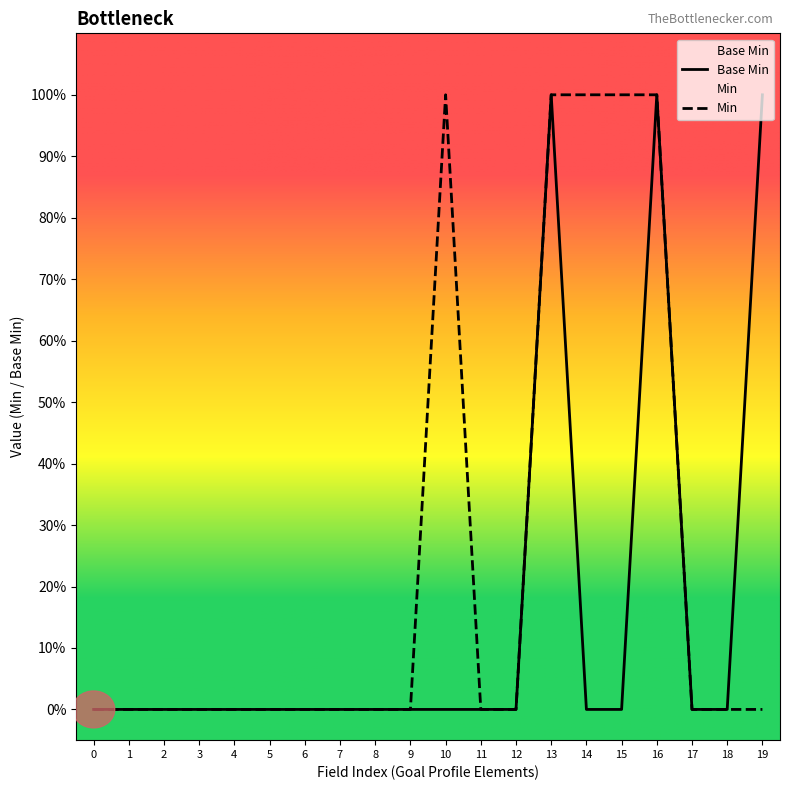

Does the chart display data point markers on the line(s)?

No